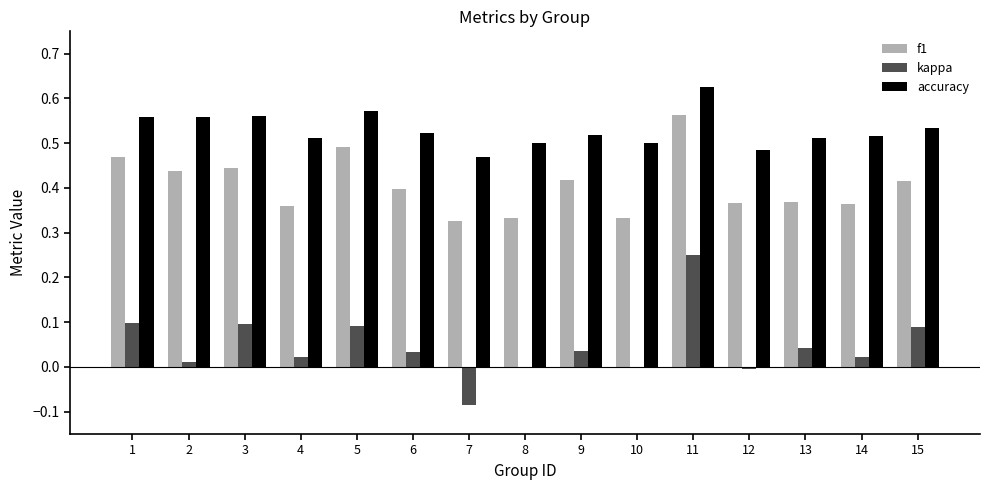

Which category has the highest value in the kappa series?

11